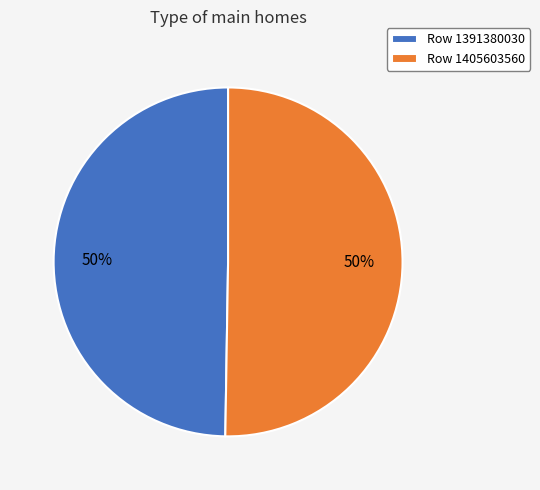

The Row 1405603560 slice represents 50% of the pie. True or false?

True